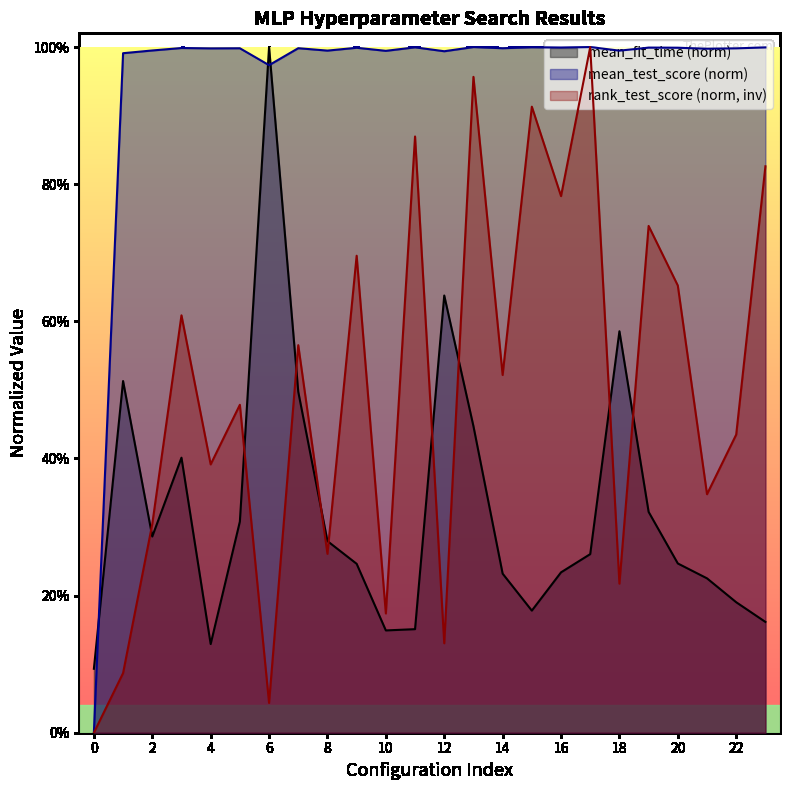

How many distinct data groups are displayed?

3